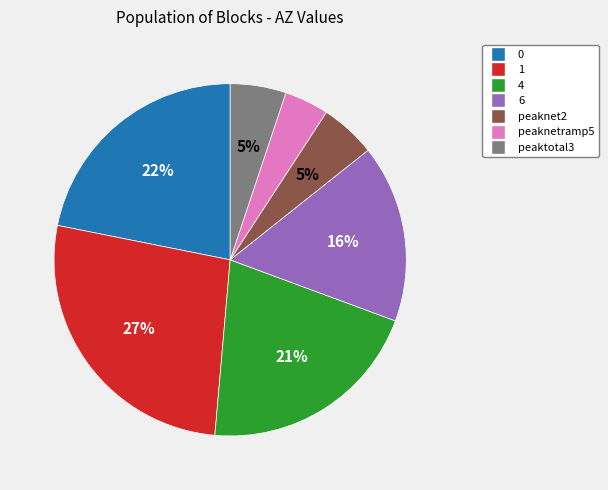

What is the ratio of the value at 0 to the value at 1?

0.8